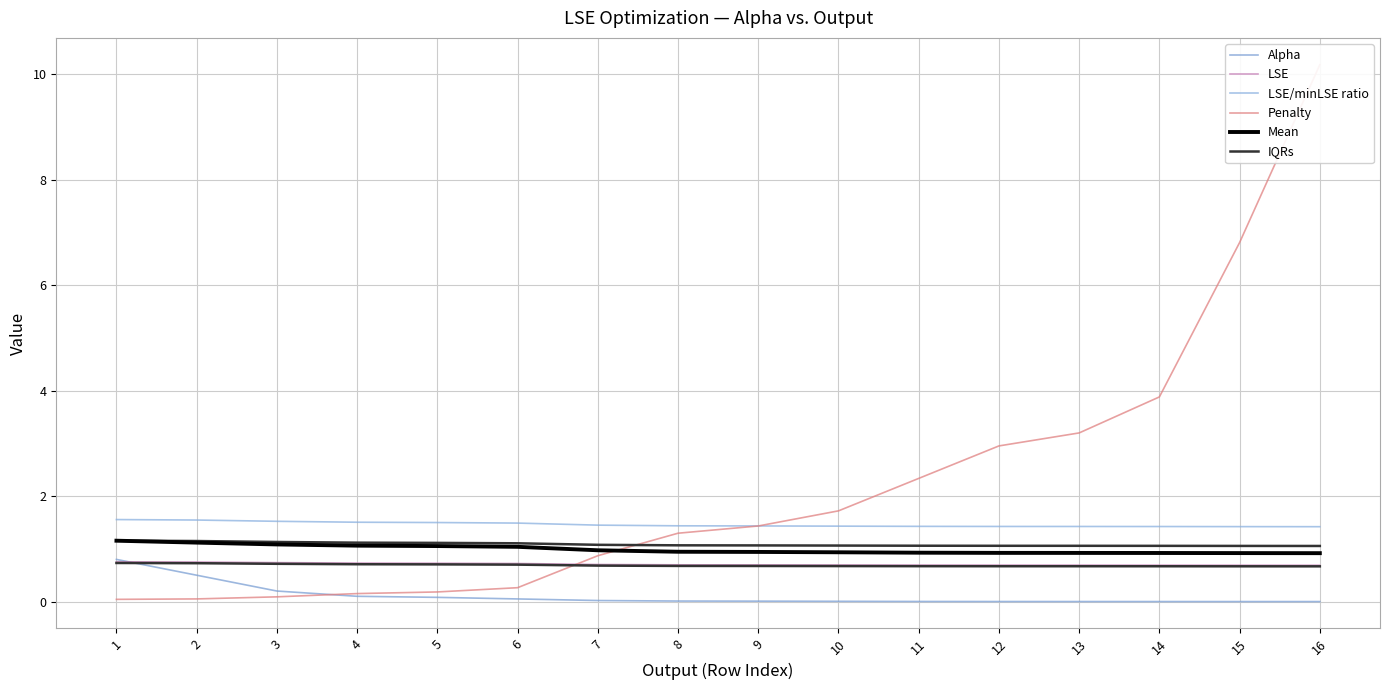

What are all the series names shown in the legend?

Alpha, LSE, LSE/minLSE ratio, Penalty, Mean, IQRs